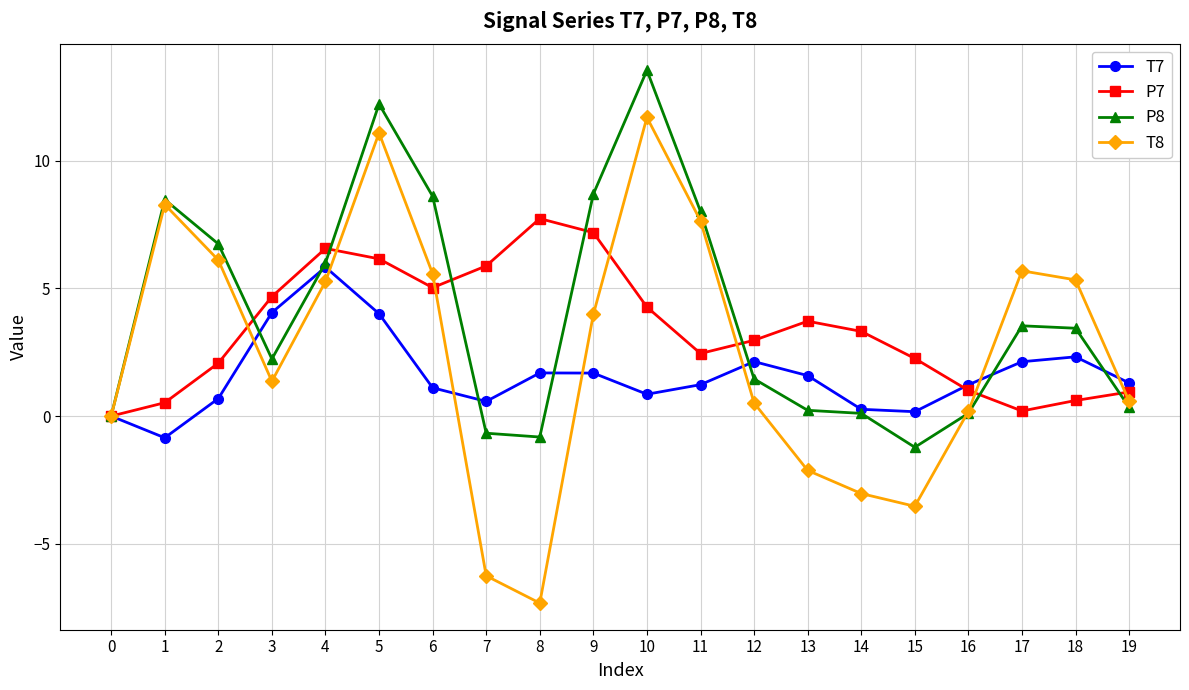

Does the chart have visible grid lines?

Yes